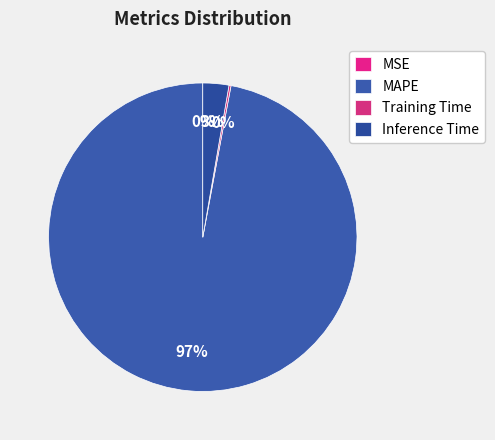

How much of the chart is everything except Training Time?

99.8%